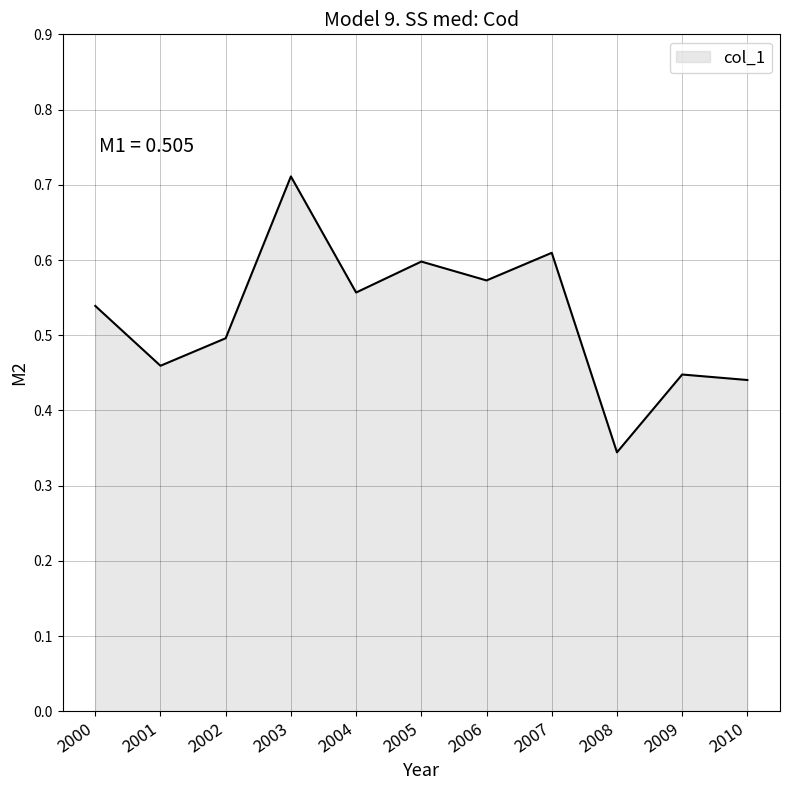

Which category has the highest value across all series?

2003